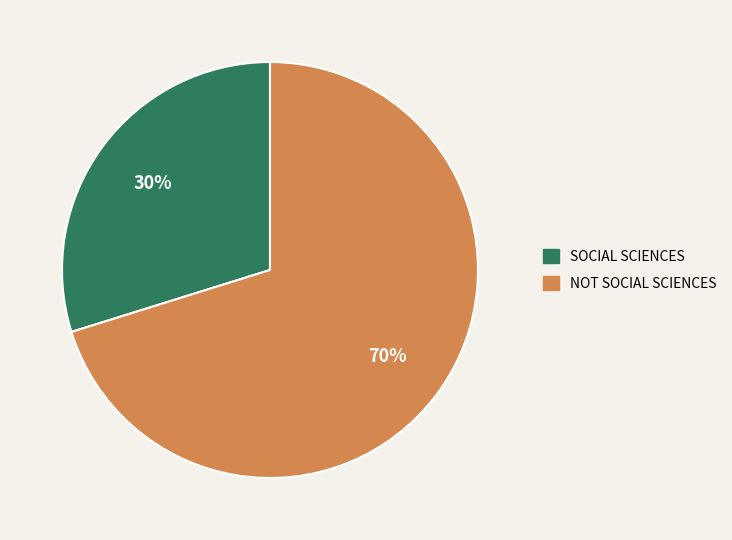

Is there a majority slice in this chart?

Yes